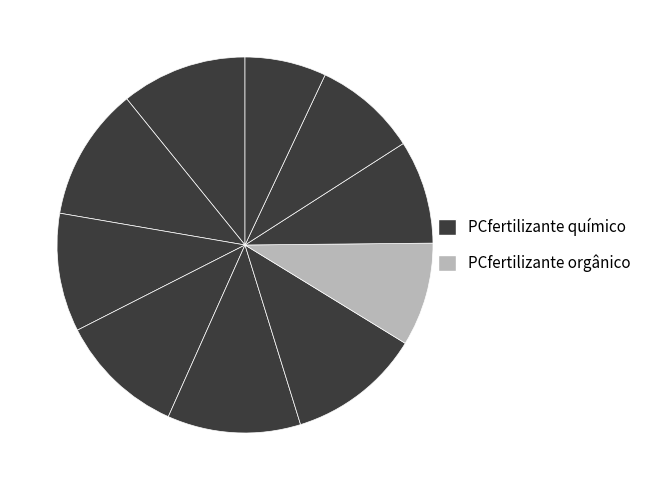

How many slices are in this pie chart?

10